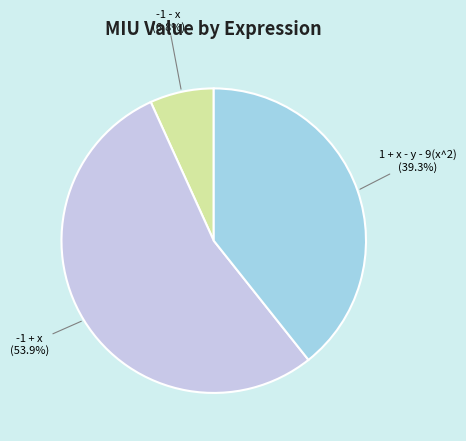

True or false: -1 + x accounts for 54% of the total.

True